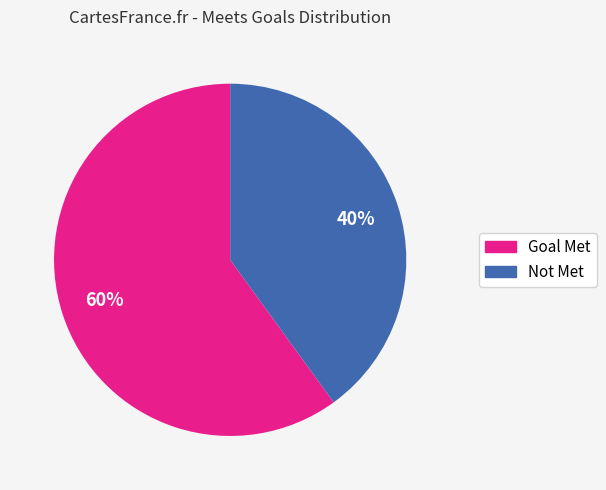

What is the majority slice?

Goal Met